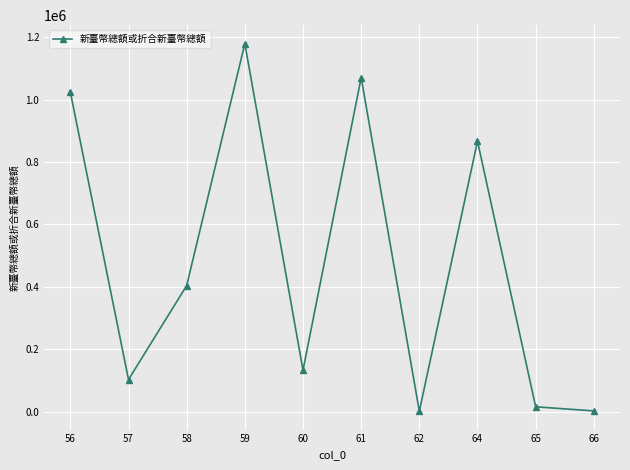

Read the value at 59.

1179285.0